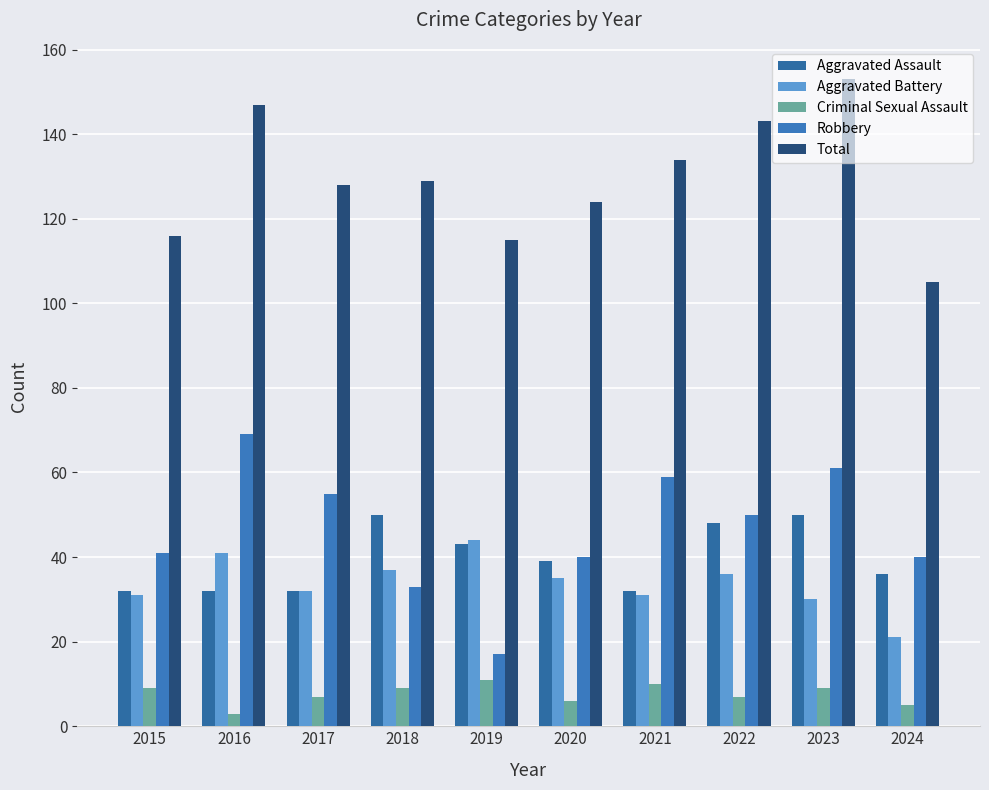

Which category has the lowest value in the Criminal Sexual Assault series?

2016